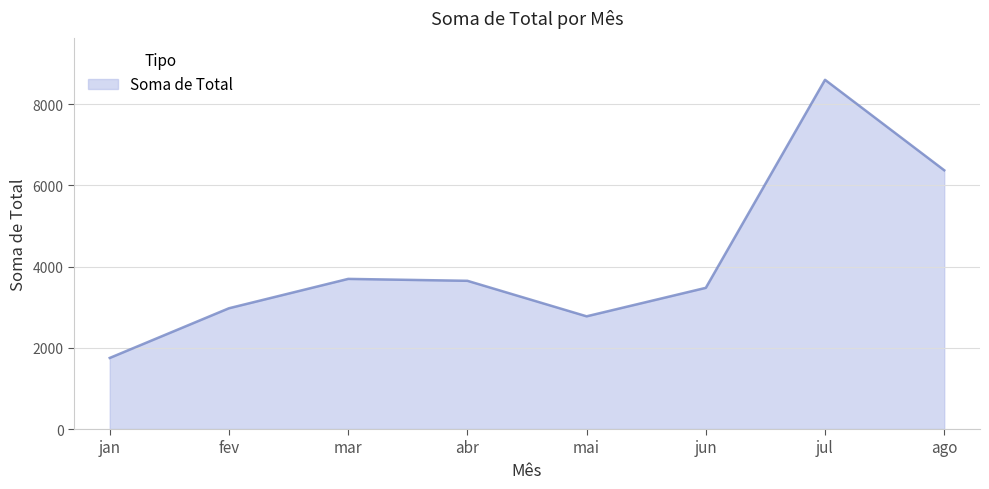

True or false: the data shows 3698.1 at mar.

True